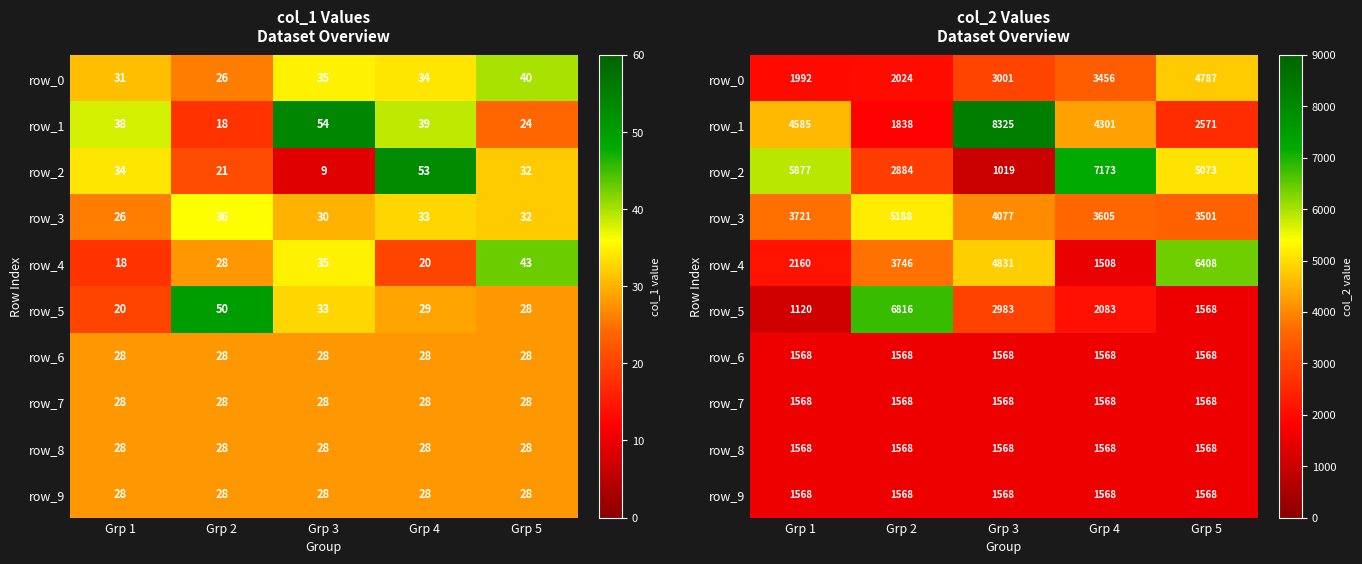

Rank the series at Grp 1 from lowest to highest value.

row_5, row_6, row_7, row_8, row_9, row_0, row_4, row_3, row_1, row_2